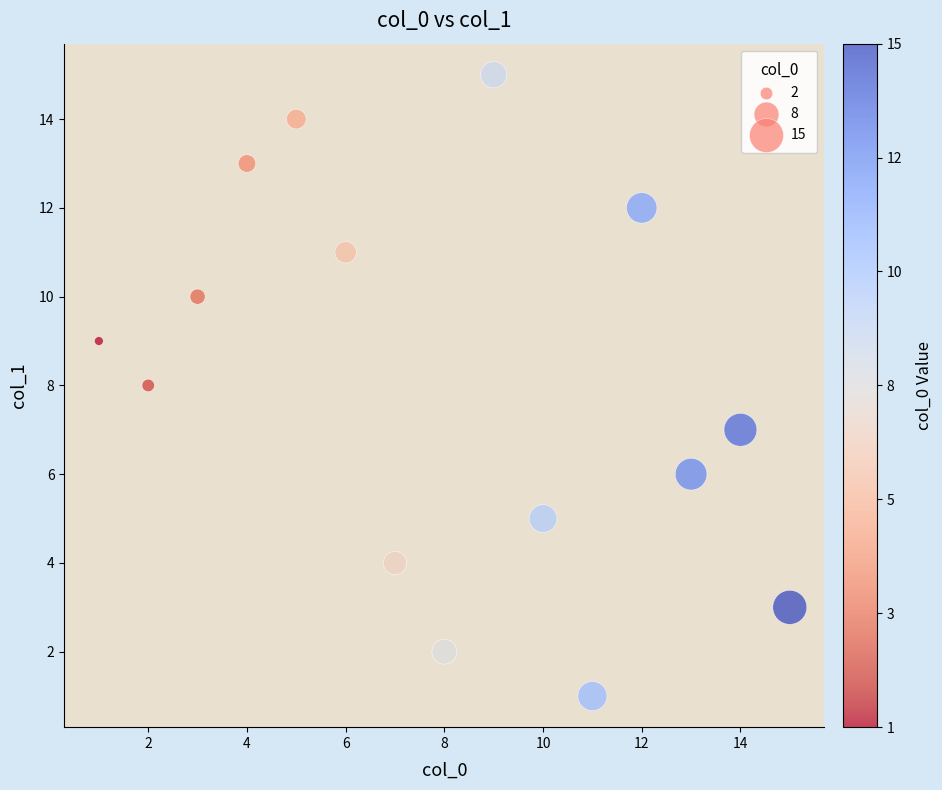

What is the range of Y values (max minus min)?

14